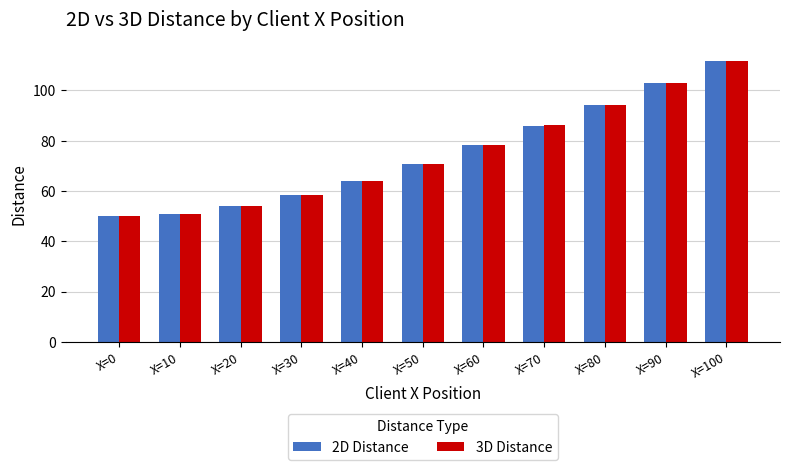

How many bars are there in each group?

2